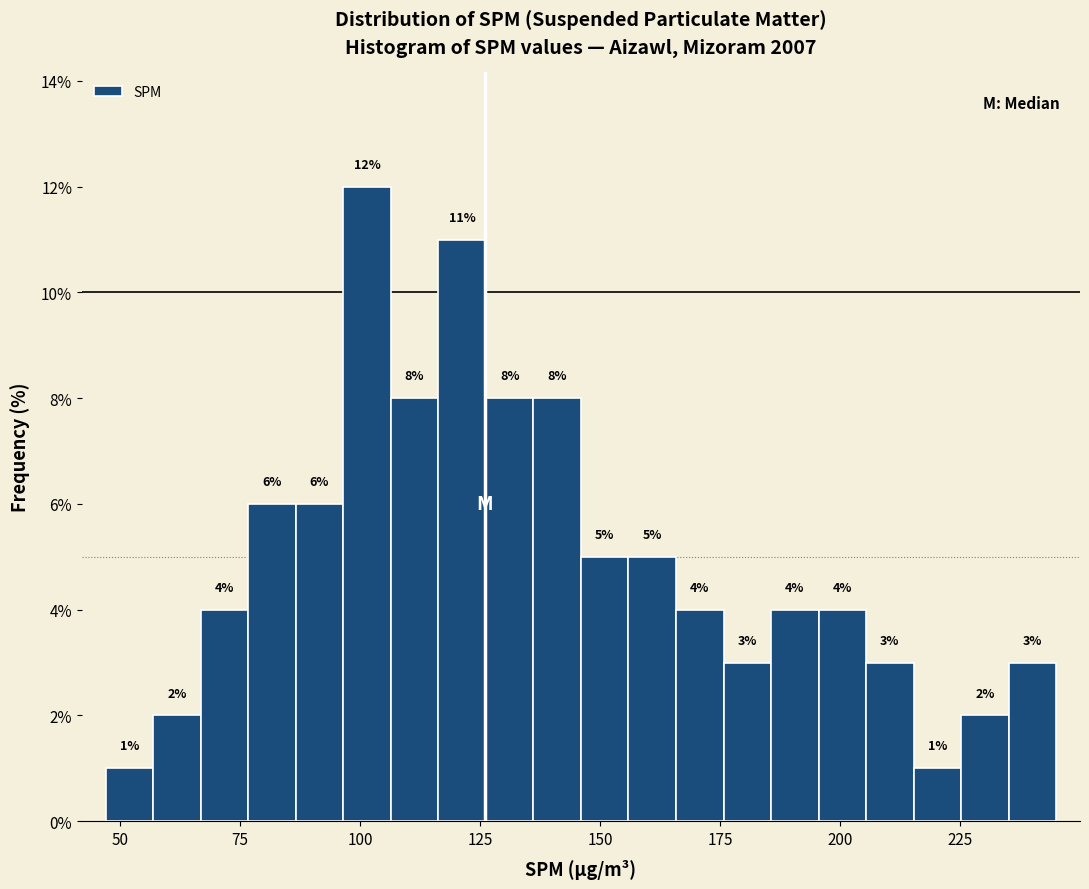

Around what value on the x-axis is the tallest bar? Give the approximate position of its centre, as read against the axis.

100